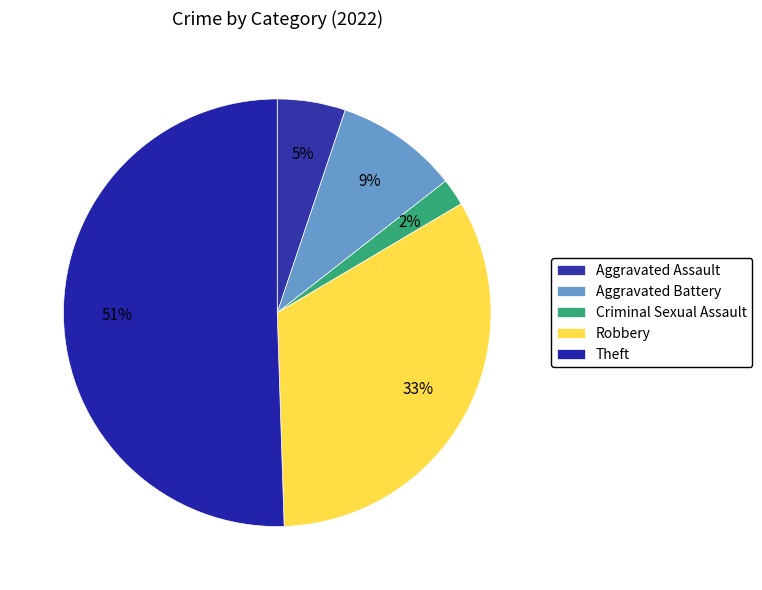

Rank the categories by value from highest to lowest.

Theft, Robbery, Aggravated Battery, Aggravated Assault, Criminal Sexual Assault